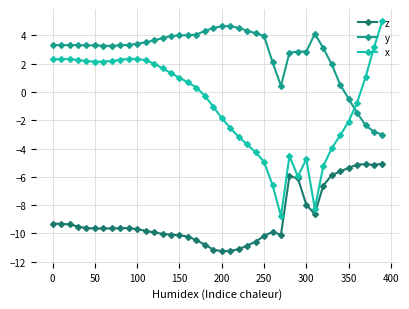

What is the value of the x point at the 25th from the left?

-4.3